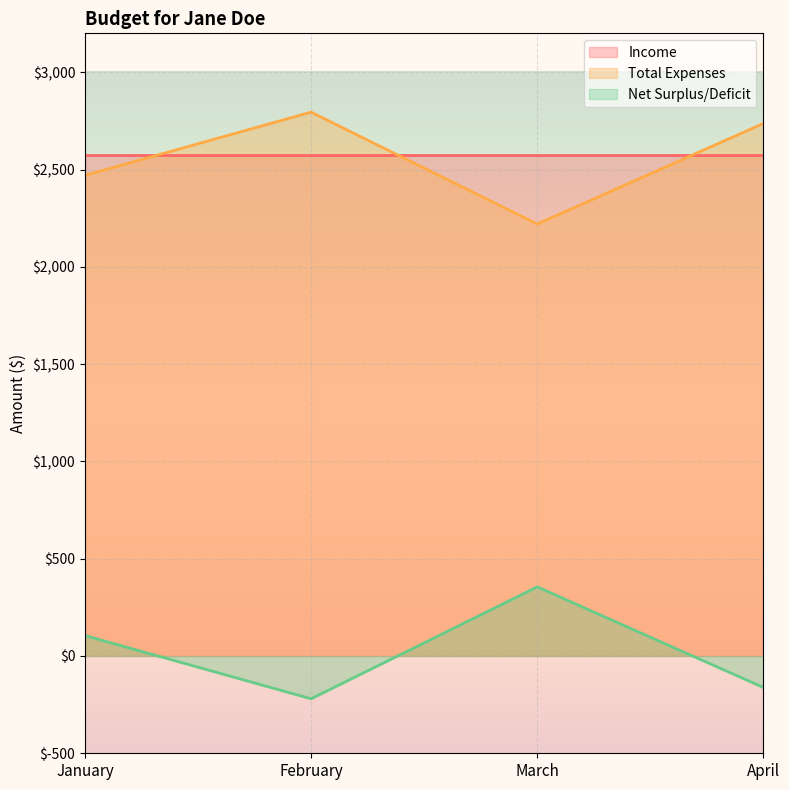

Where is Total Expenses nearest to the value 2507?

January